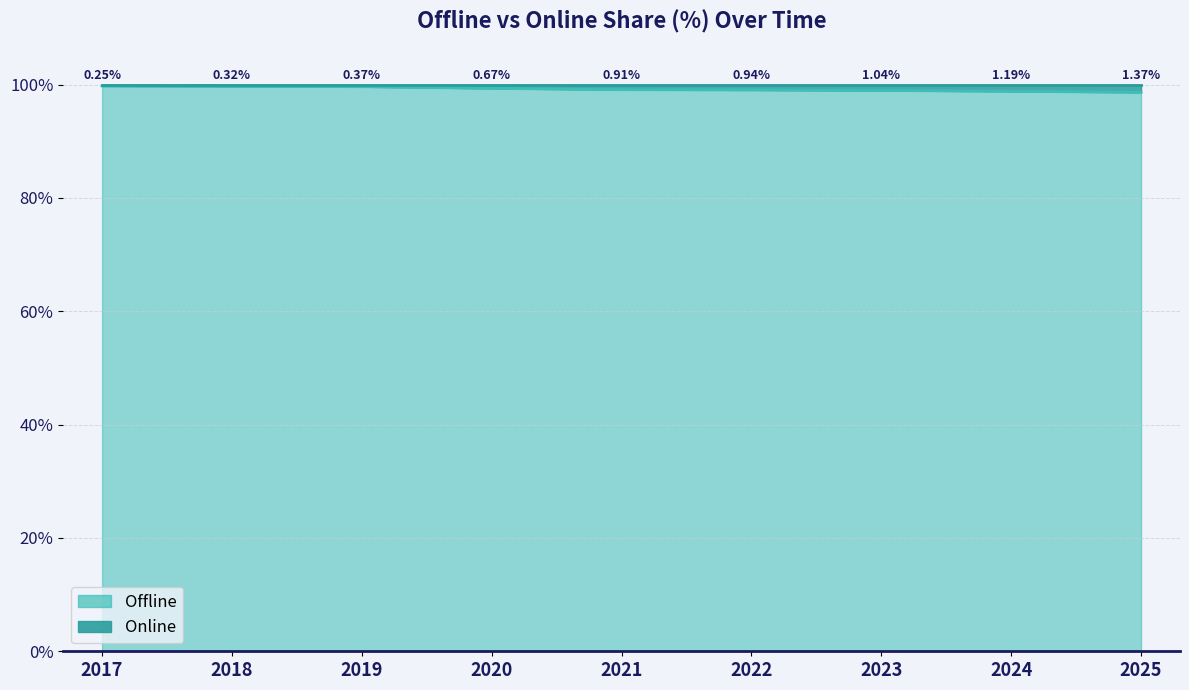

List the labels in order of value, smallest first.

2025, 2024, 2023, 2022, 2021, 2020, 2019, 2018, 2017